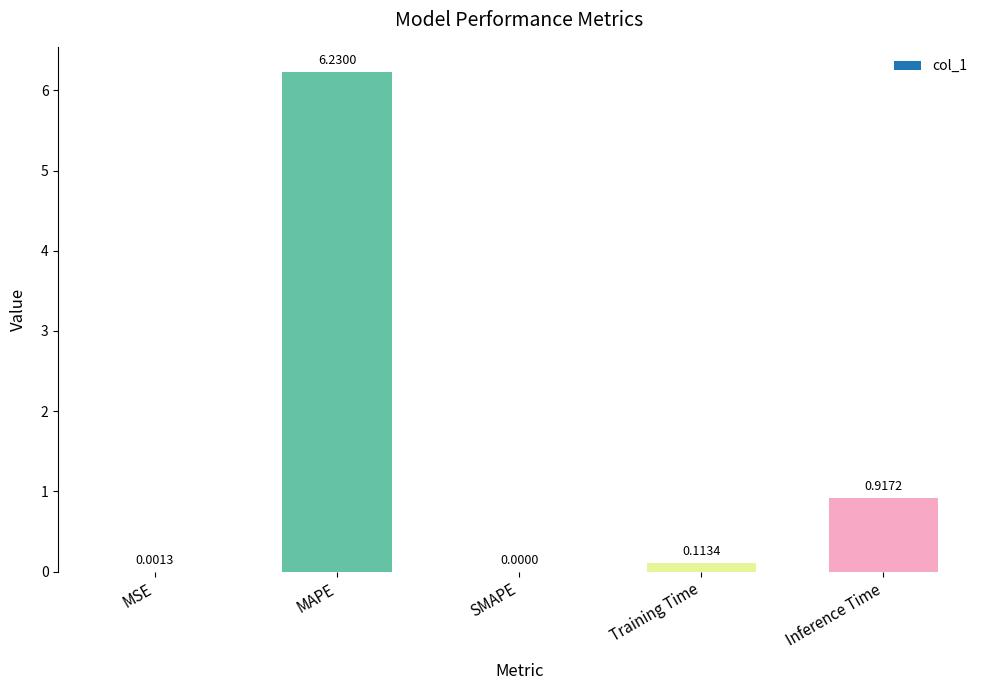

Which category has the highest value across all series?

MAPE